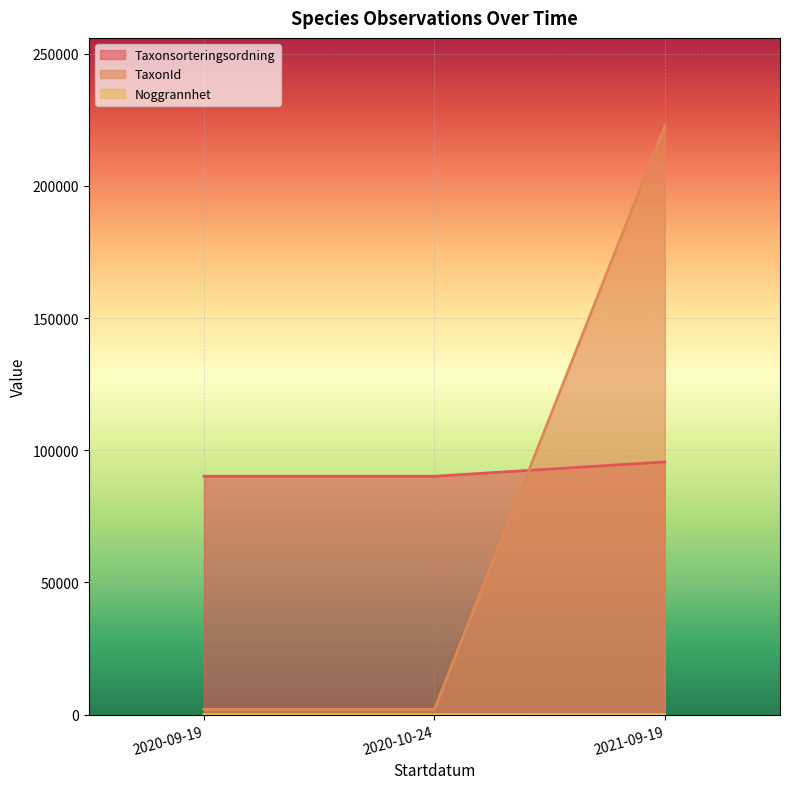

The Noggrannhet series shows 10 at 2020-10-24. True or false?

True